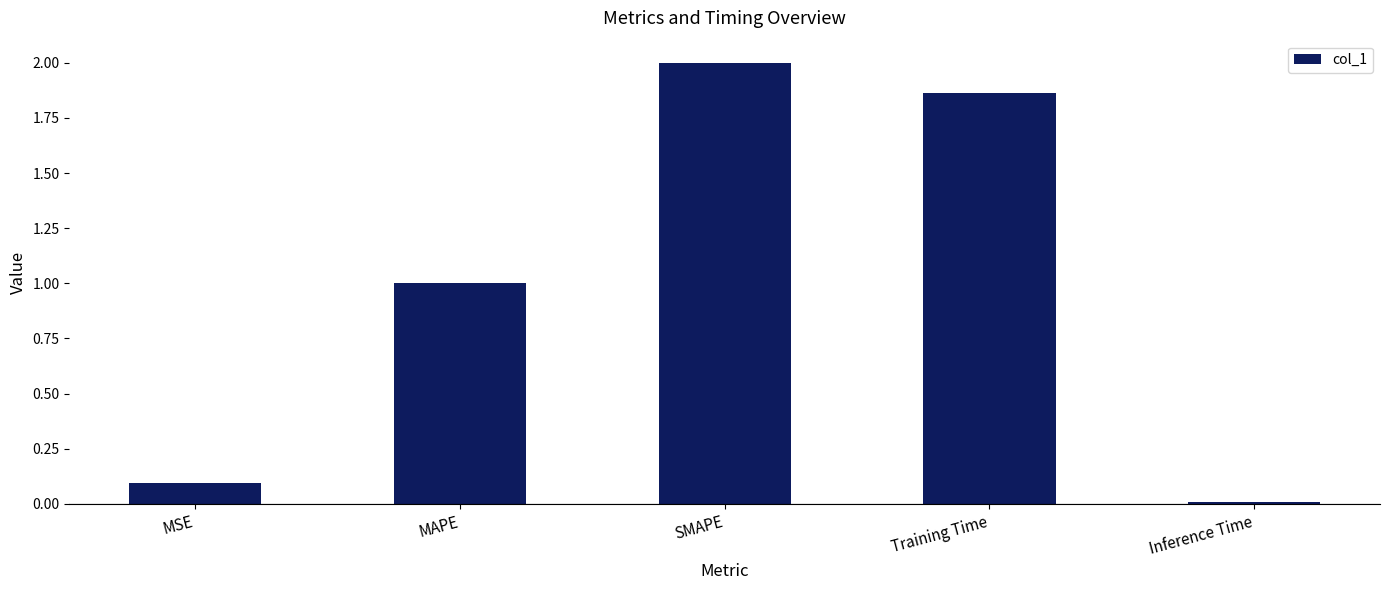

Where is the data nearest to the value 1?

MAPE